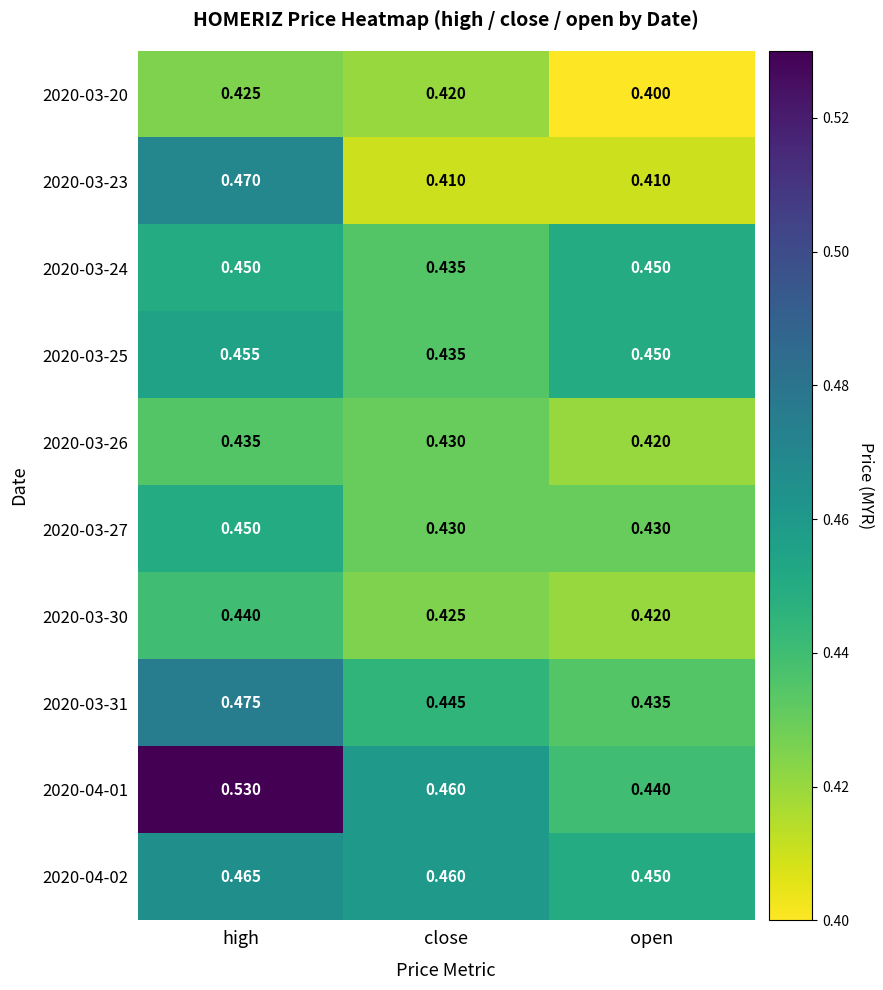

How many categories are shown in the chart?

3